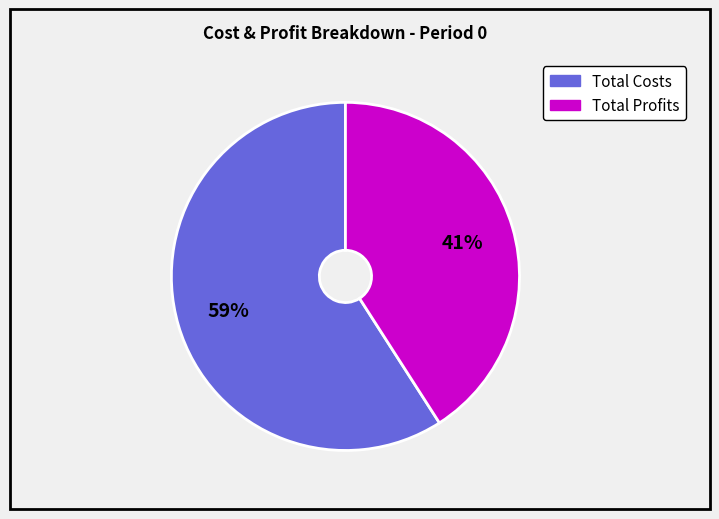

Is there a majority slice in this chart?

Yes